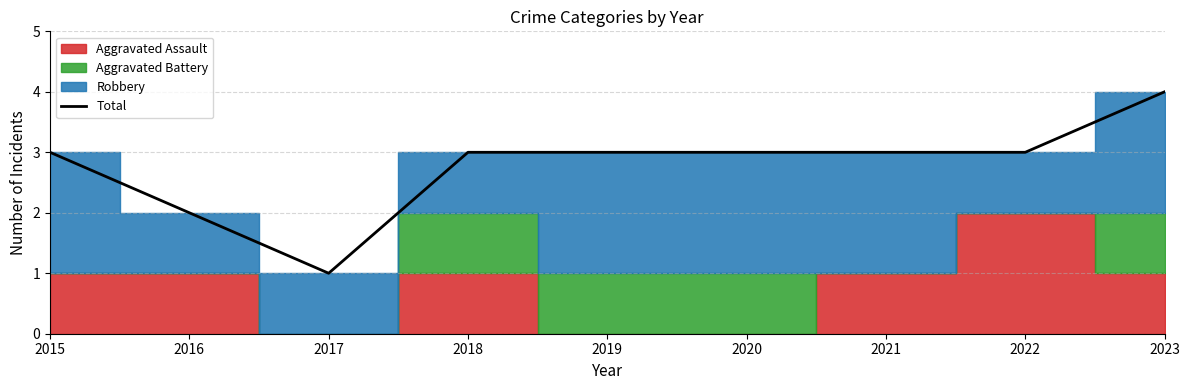

Reading left to right, what are all the values shown in this chart?

2015=3	2016=2	2017=1	2018=3	2019=3	2020=3	2021=3	2022=3	2023=4